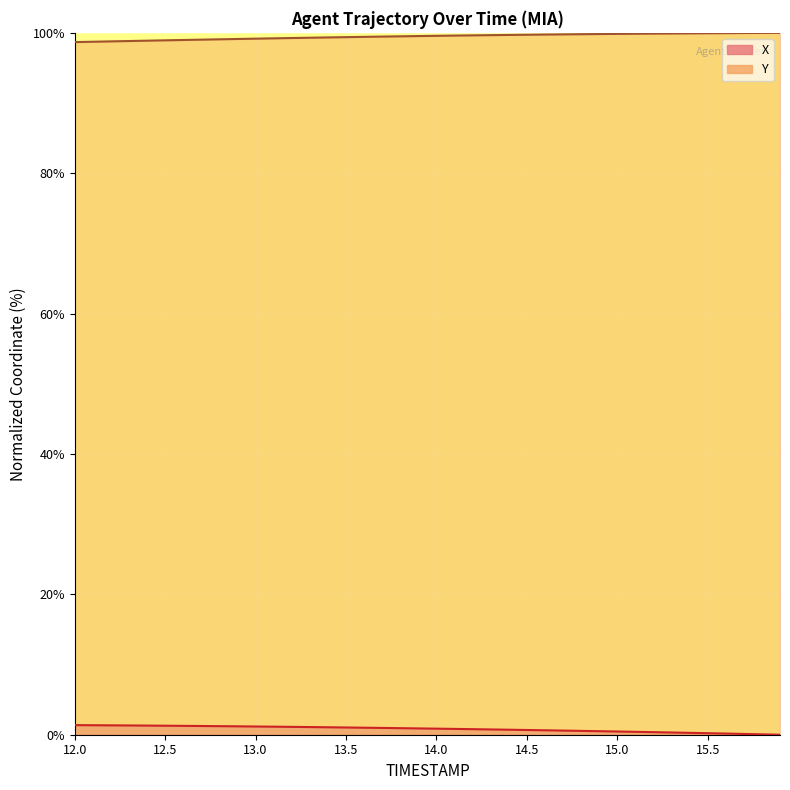

Which has a higher value, 12.3 or 15.1?

12.3